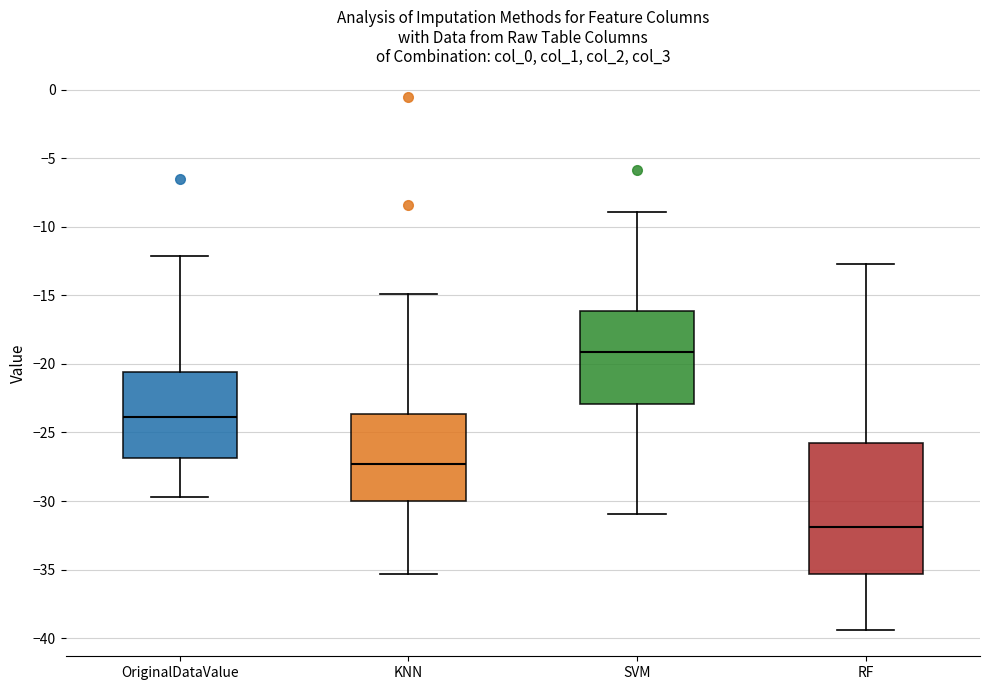

Reading left to right, transcribe this box plot: for each box, give where its median line is, the range the box spans, and where its two whiskers end, as read against the y-axis. The values are not printed on the chart, so give them approximately, as read against the axis.

OriginalDataValue: median -24.0, box -27.0 to -20.5, whiskers -29.5 to -12.0
KNN: median -27.5, box -30.0 to -23.5, whiskers -35.5 to -15.0
SVM: median -19.0, box -23.0 to -16.0, whiskers -31.0 to -9.0
RF: median -32.0, box -35.5 to -26.0, whiskers -39.5 to -12.5